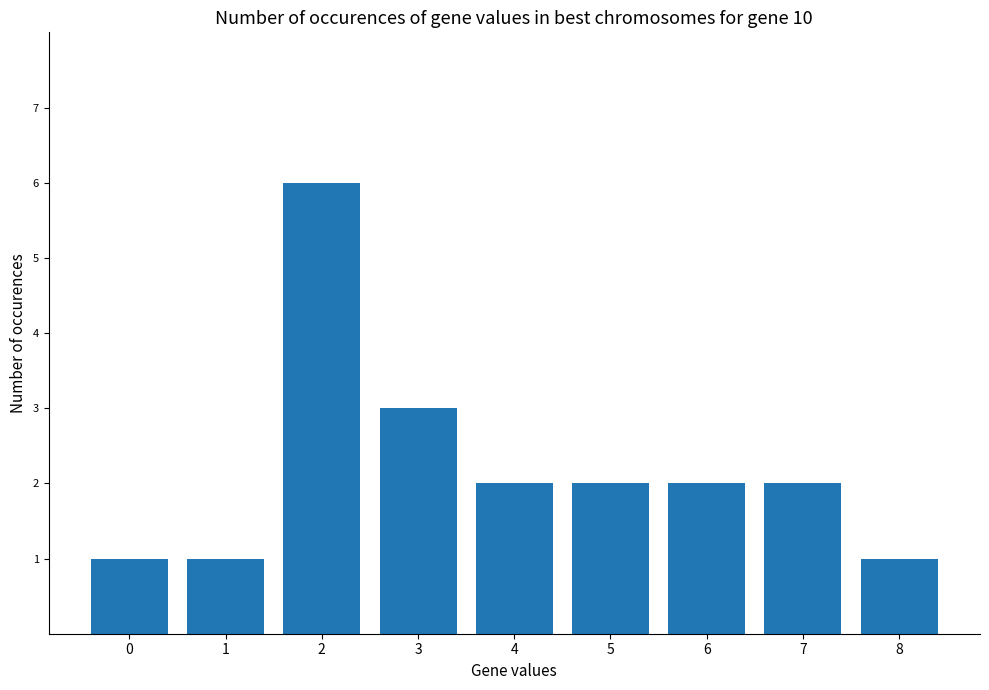

How many categories are shown in the chart?

9